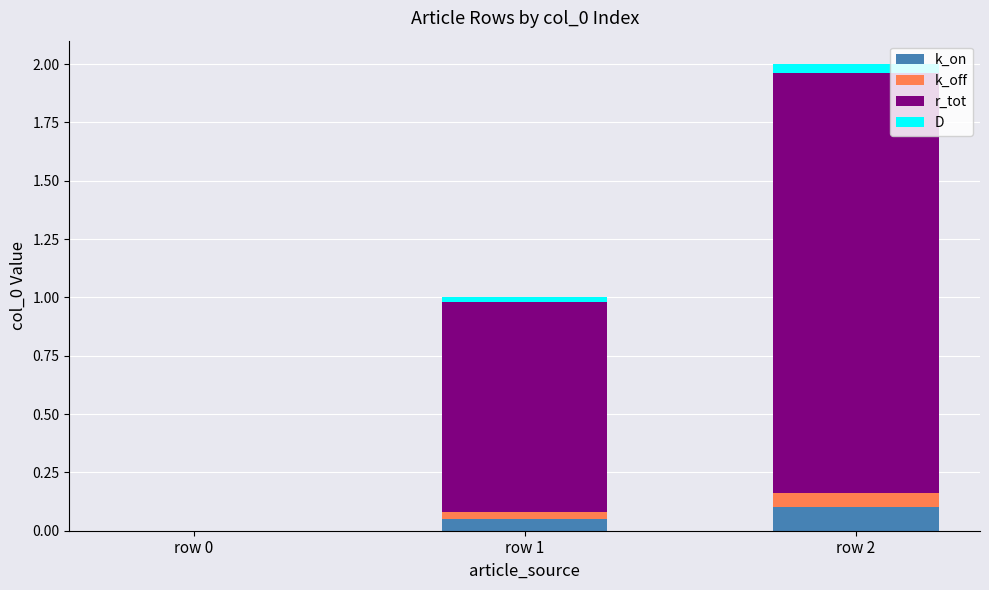

At which category is the sum across all series the highest?

row 2